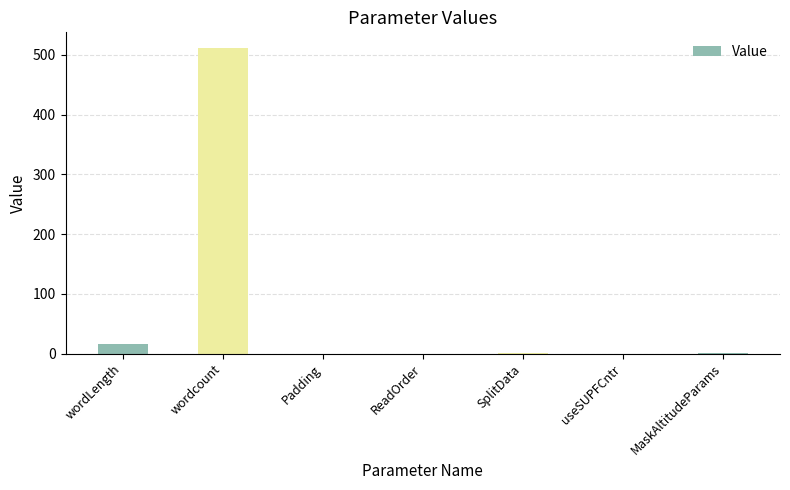

Read the value at wordLength, to the nearest 10.

20